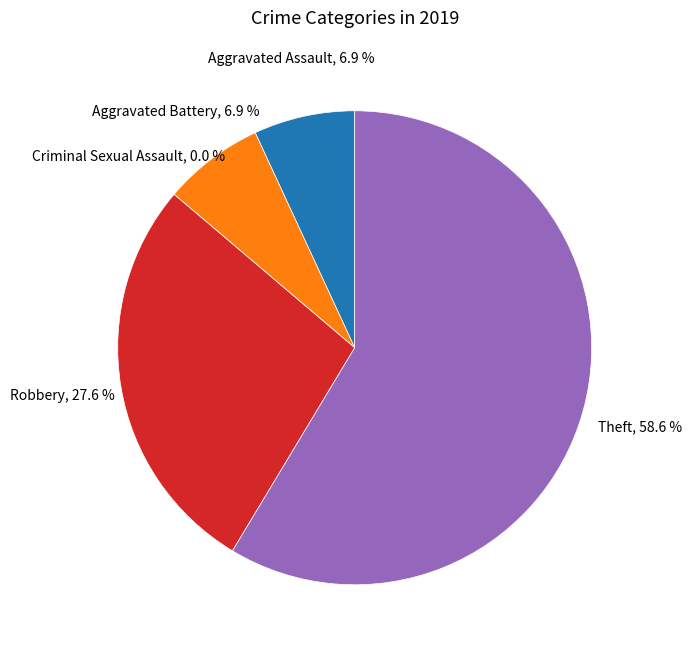

The Theft slice represents 59% of the pie. True or false?

True